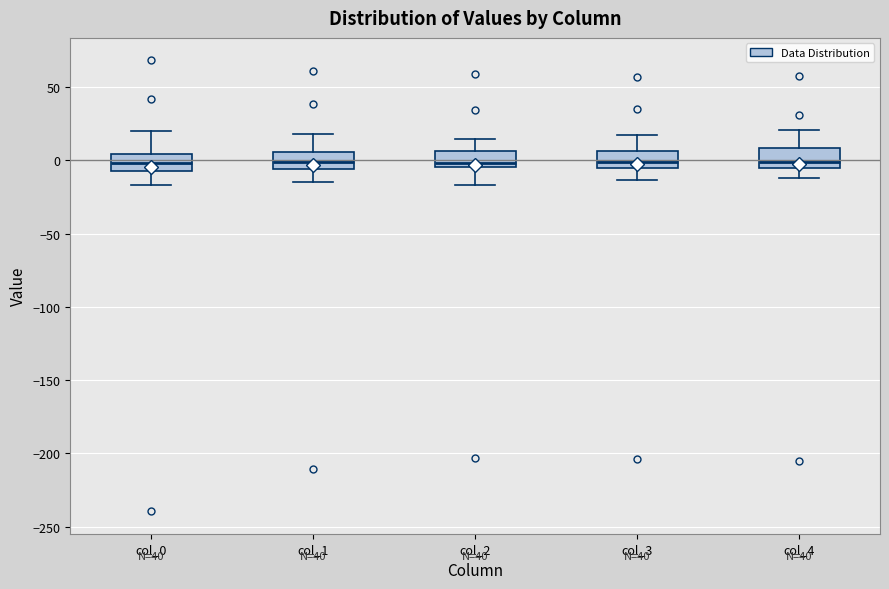

Where does the lower whisker of the box for col_3 end on the y-axis? The values are not printed on the chart, so give them approximately, as read against the axis.

-15